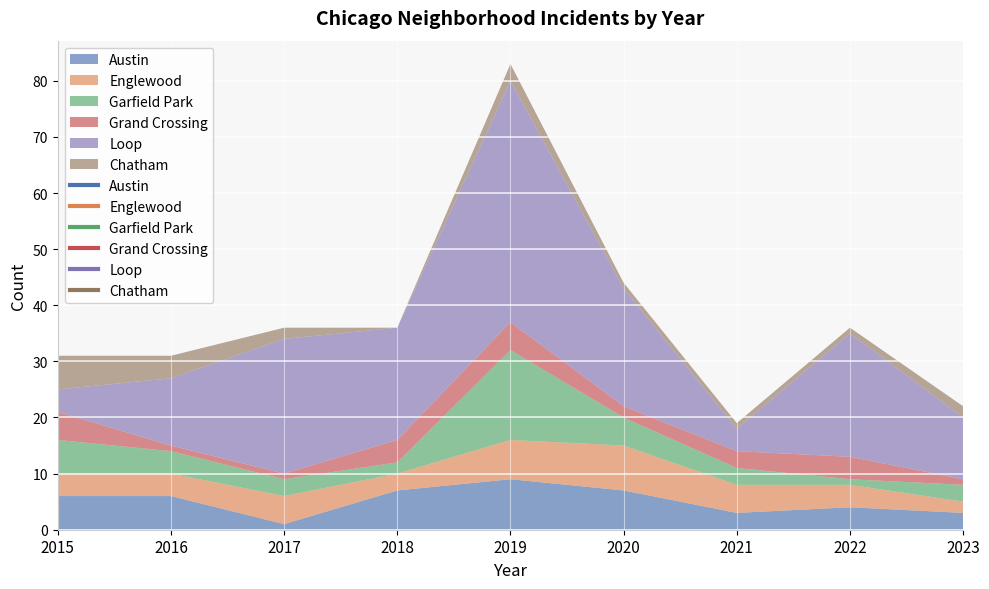

The Garfield Park series shows 1 at 2018. True or false?

False